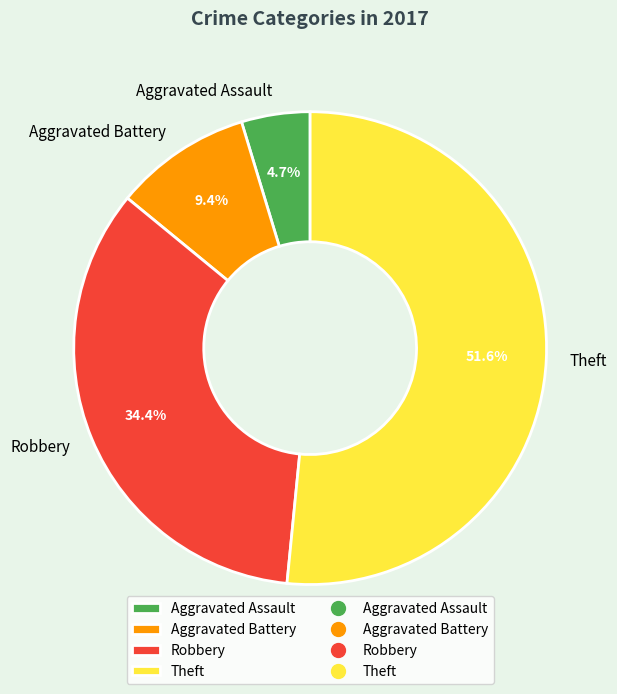

What is the ratio of the value at Aggravated Battery to the value at Aggravated Assault?

2.0